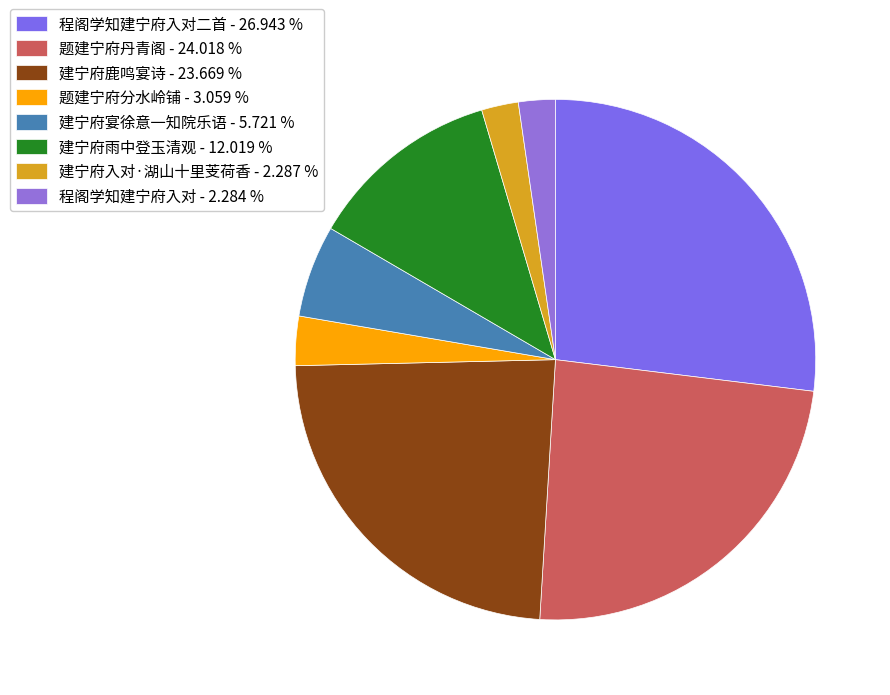

How many slices are in this pie chart?

8